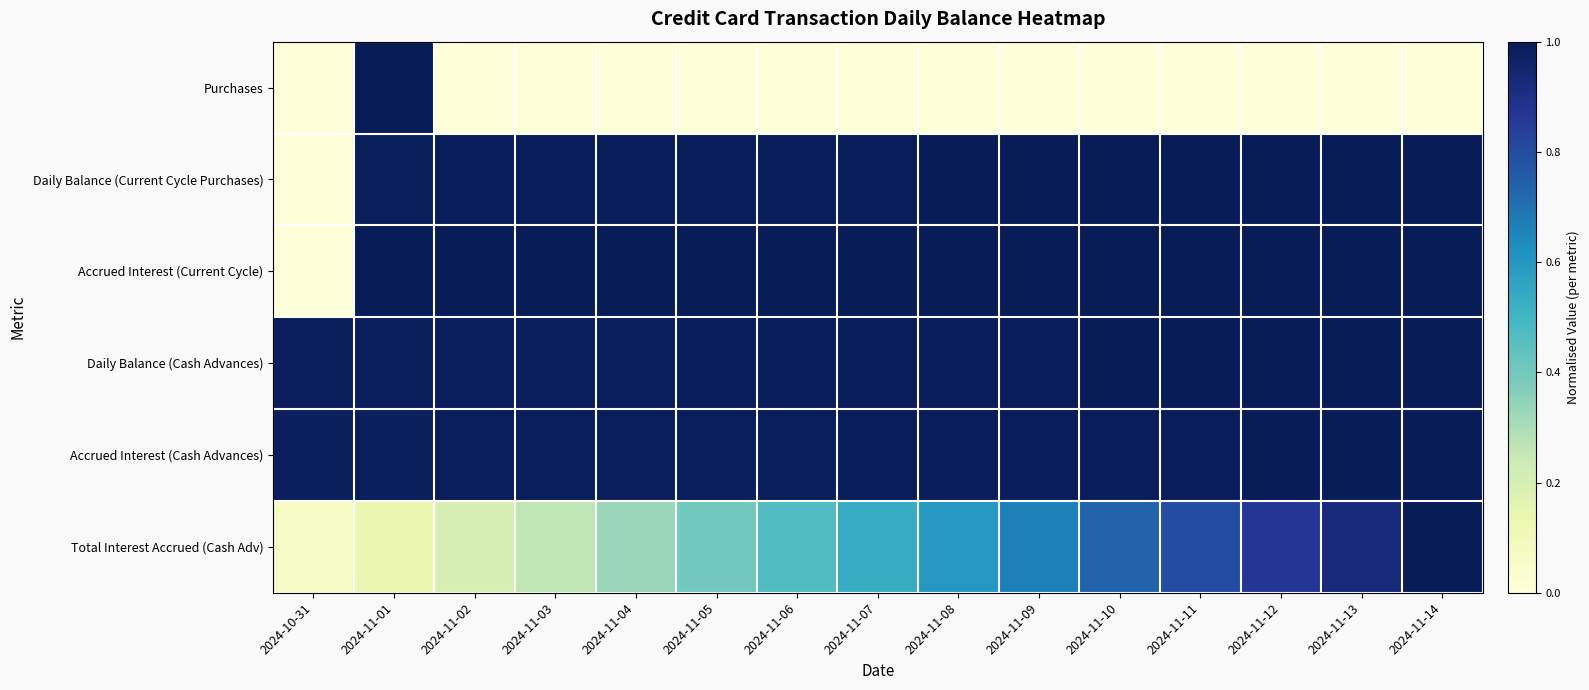

At how many categories does at least one series exceed 0?

15